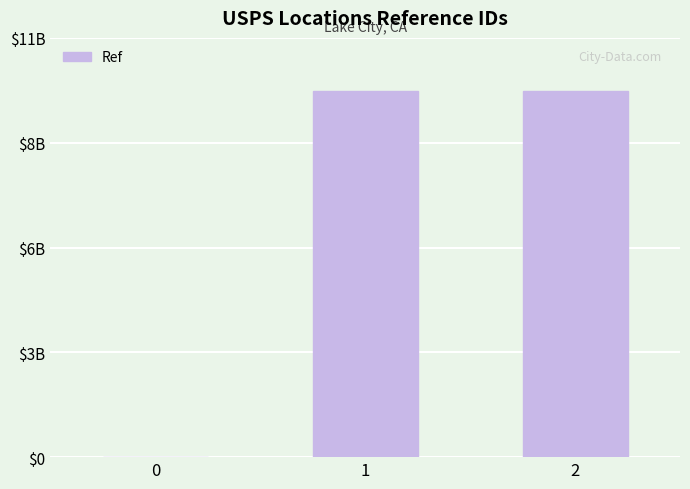

What is the greatest value displayed?

9611500001